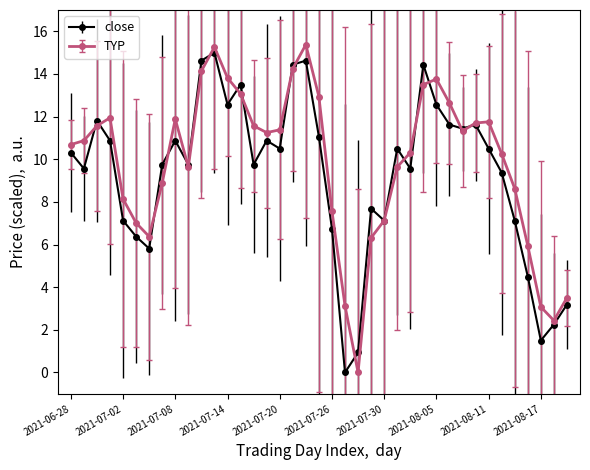

What is the value of the TYP point at the 37th from the left?

3.1